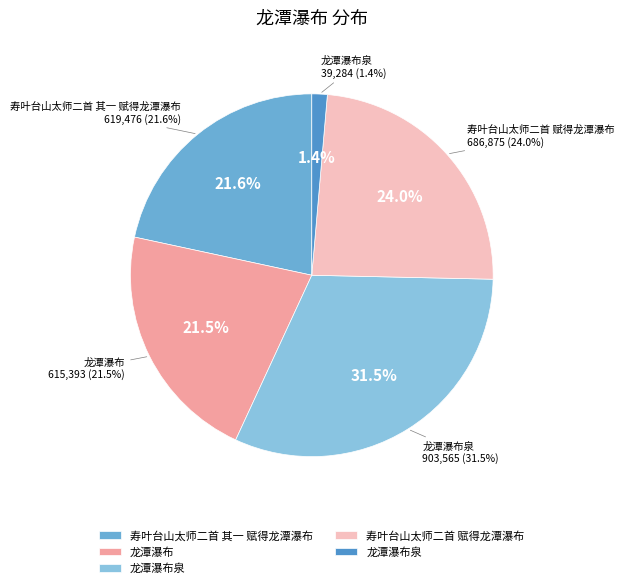

Does any single category account for the majority?

No